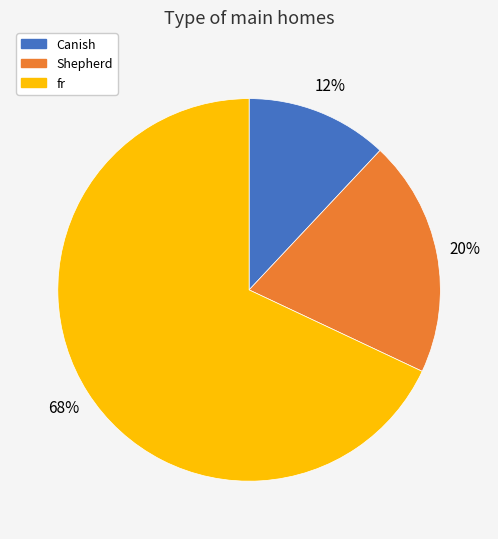

Does any single category account for the majority?

Yes